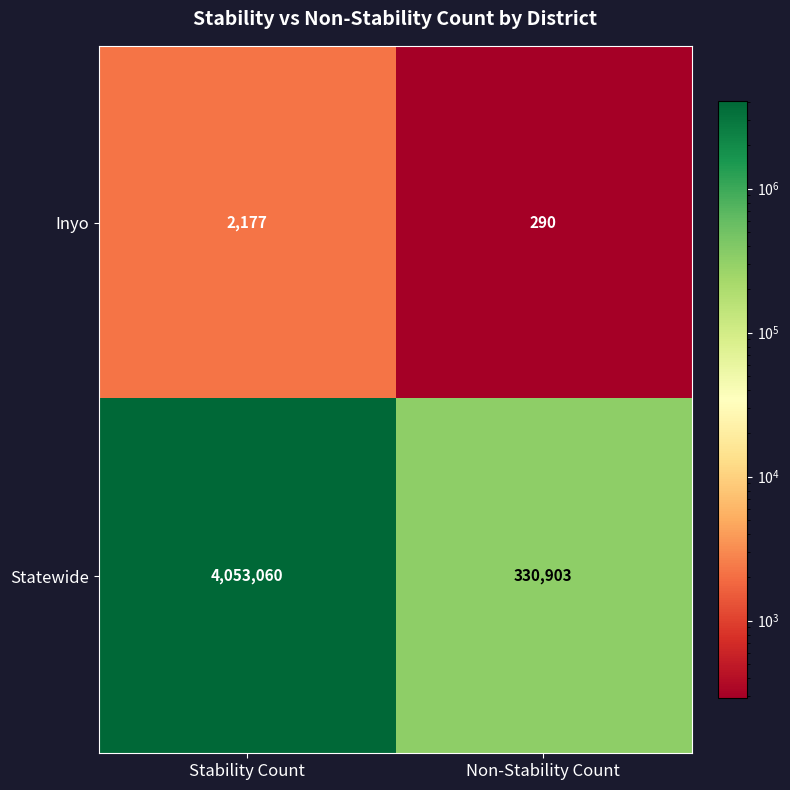

What is the spread (max minus min) of values at Non-Stability Count?

330613